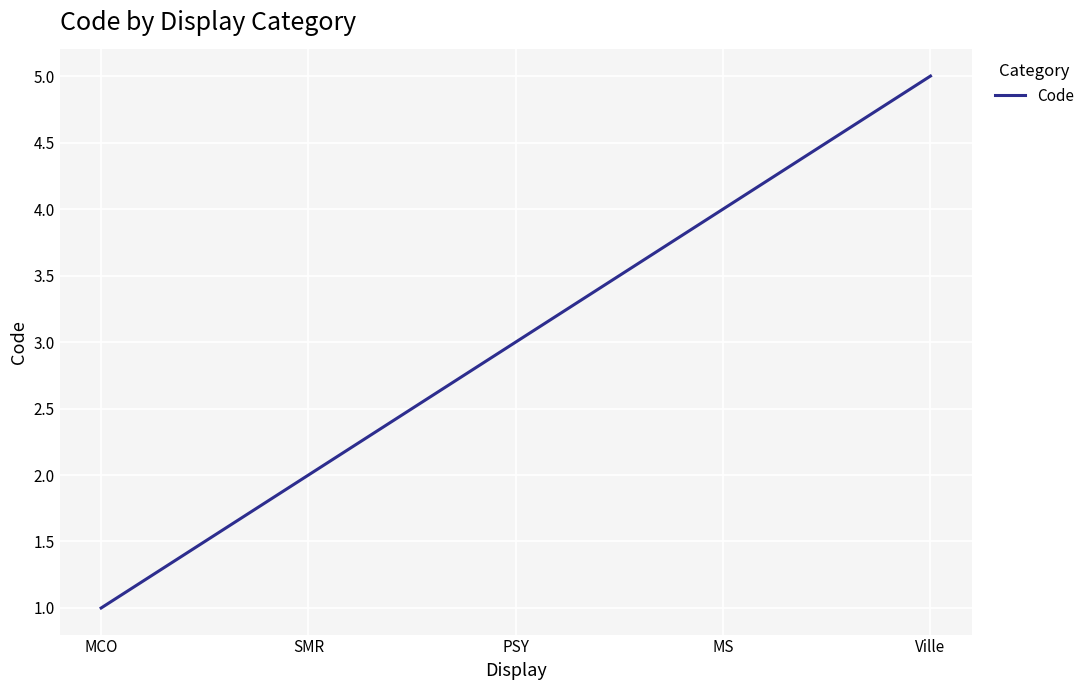

True or false: the data shows 5 at PSY.

False